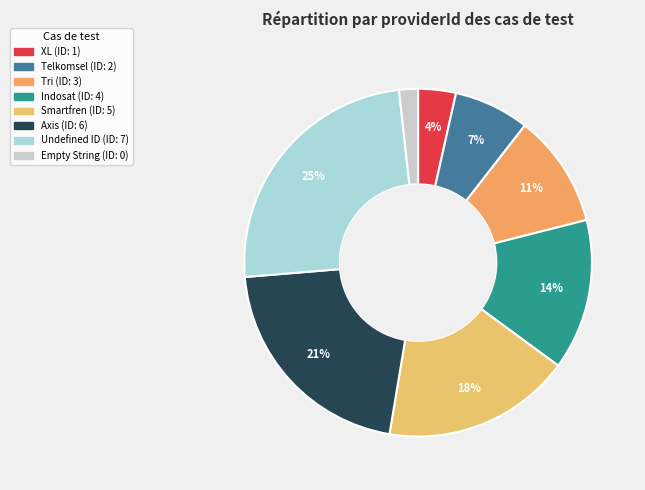

To the nearest percent, what is the combined percentage of XL and Axis?

25%